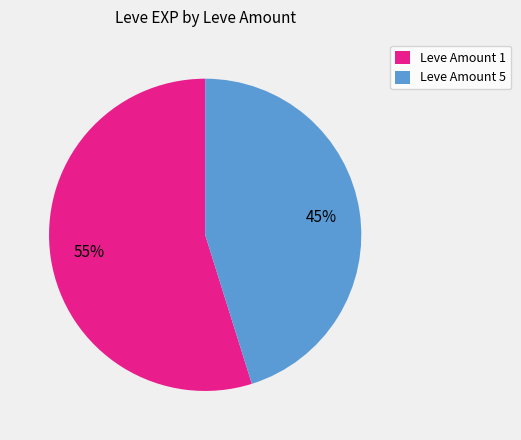

What is the smallest slice in the pie chart?

Leve Amount 5